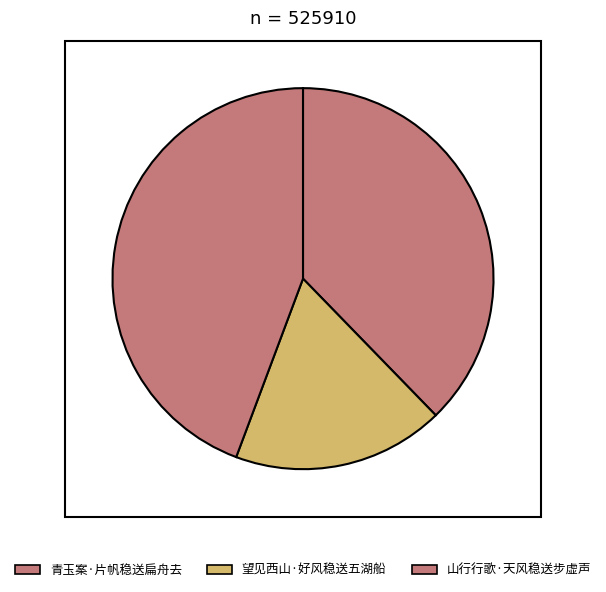

How many slices are in this pie chart?

3